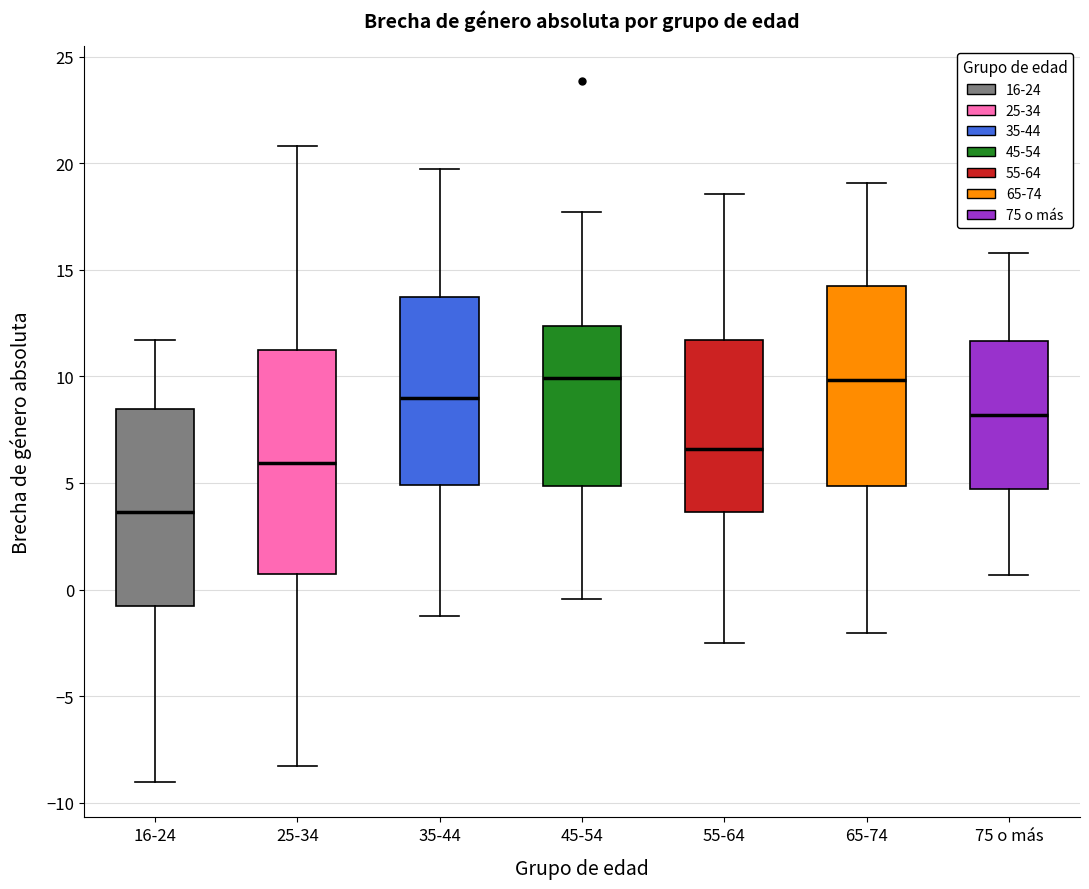

Which box's median line is the lowest?

16-24